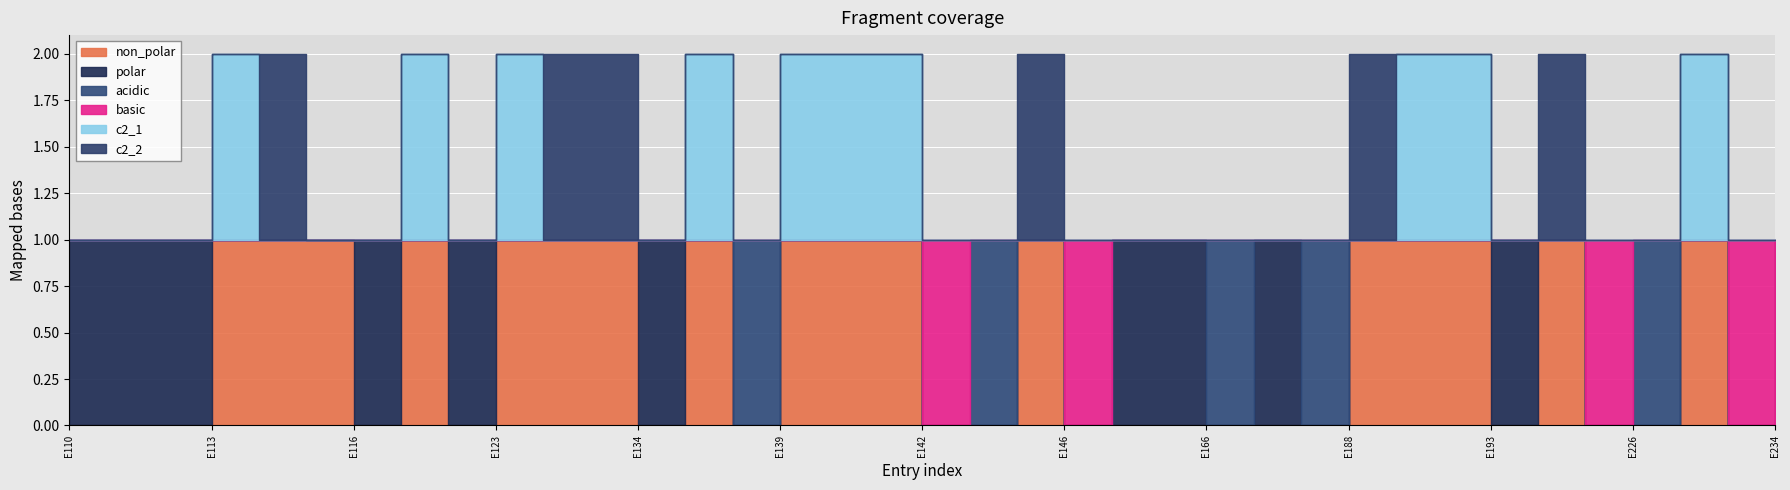

The value of non_polar at E139 is 0. True or false?

False